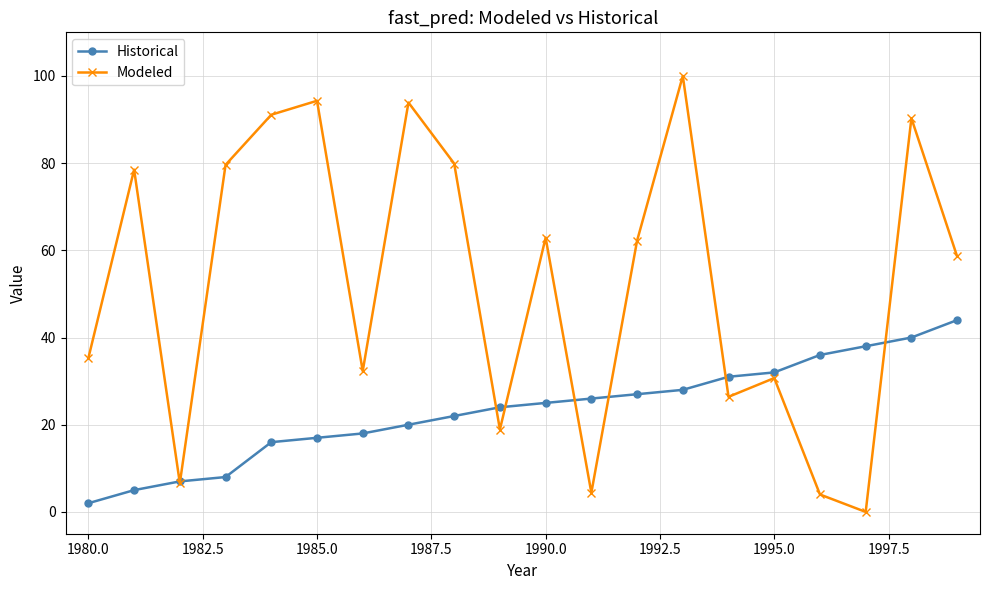

Which series has the widest spread of values?

Modeled